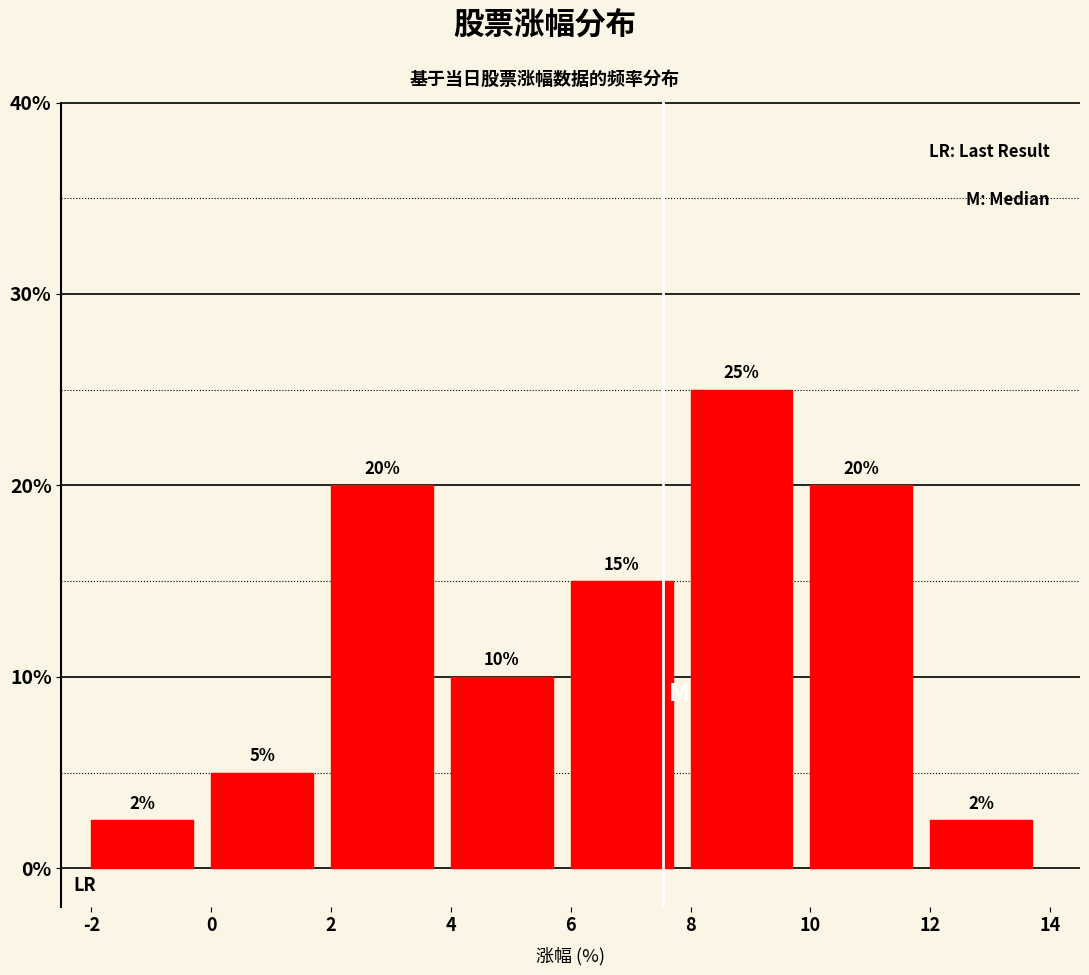

Over which range of the x-axis is the bar tallest?

8 to 10